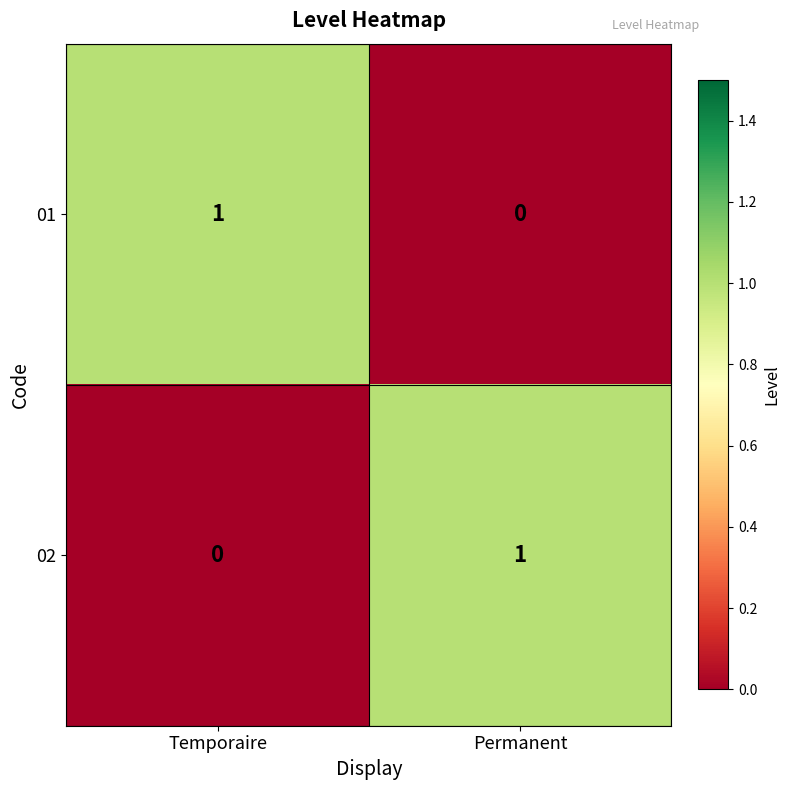

At which label does 02 reach its minimum?

Temporaire